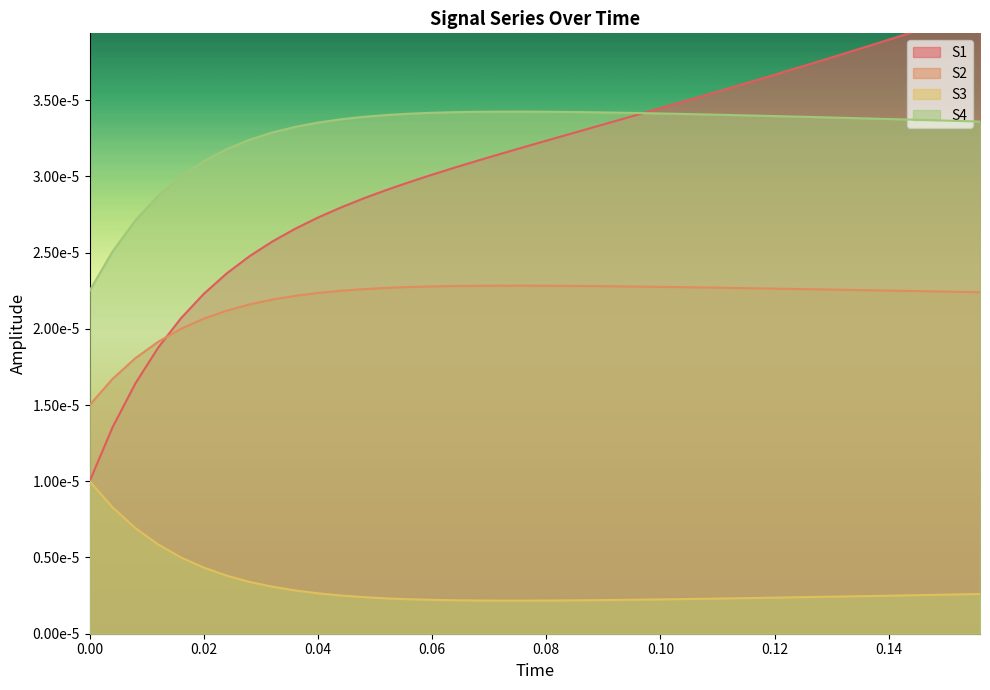

True or false: S4 and S2 intersect in this chart.

False